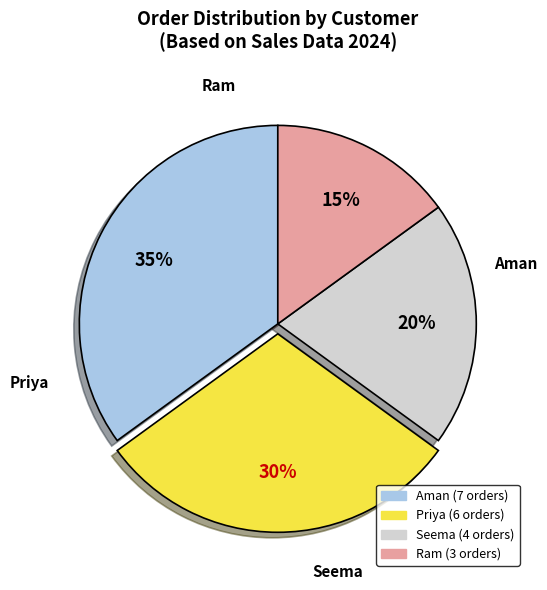

Which category has the smallest portion of the pie?

Ram